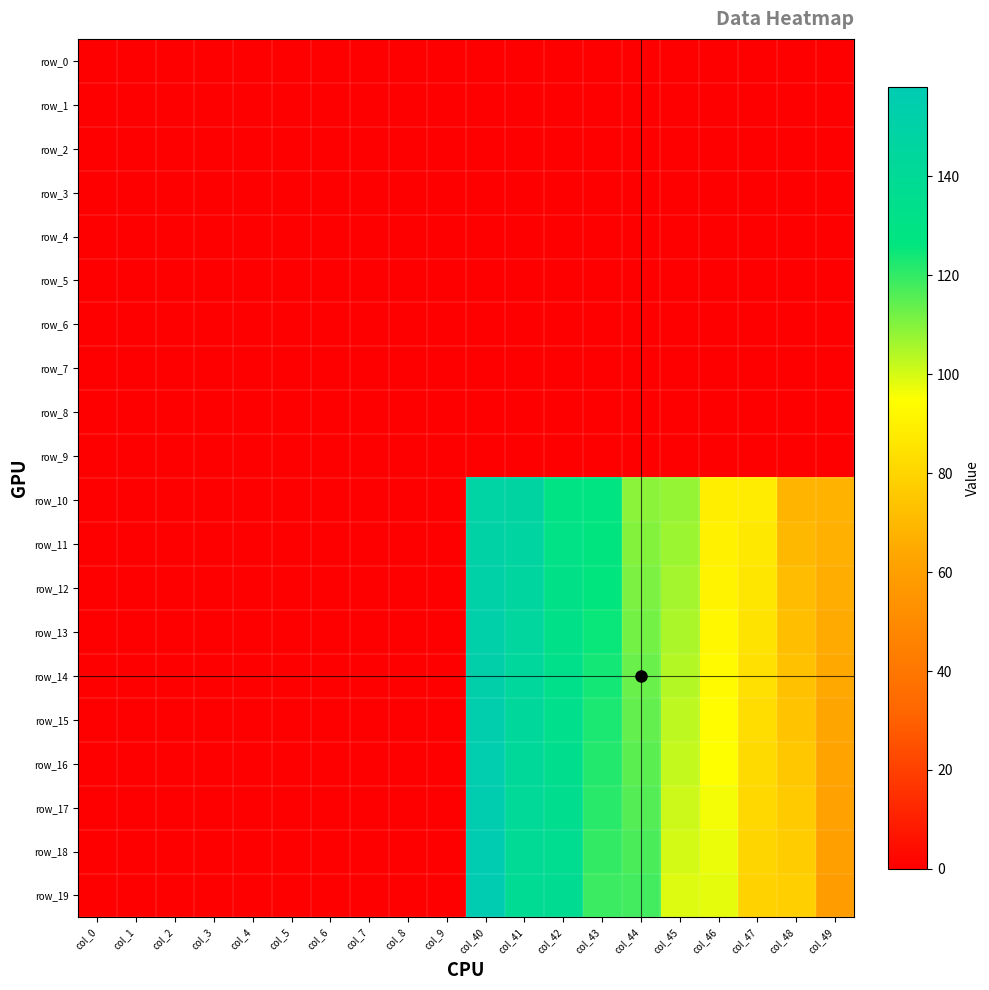

Which series has the largest total across all categories?

row_10